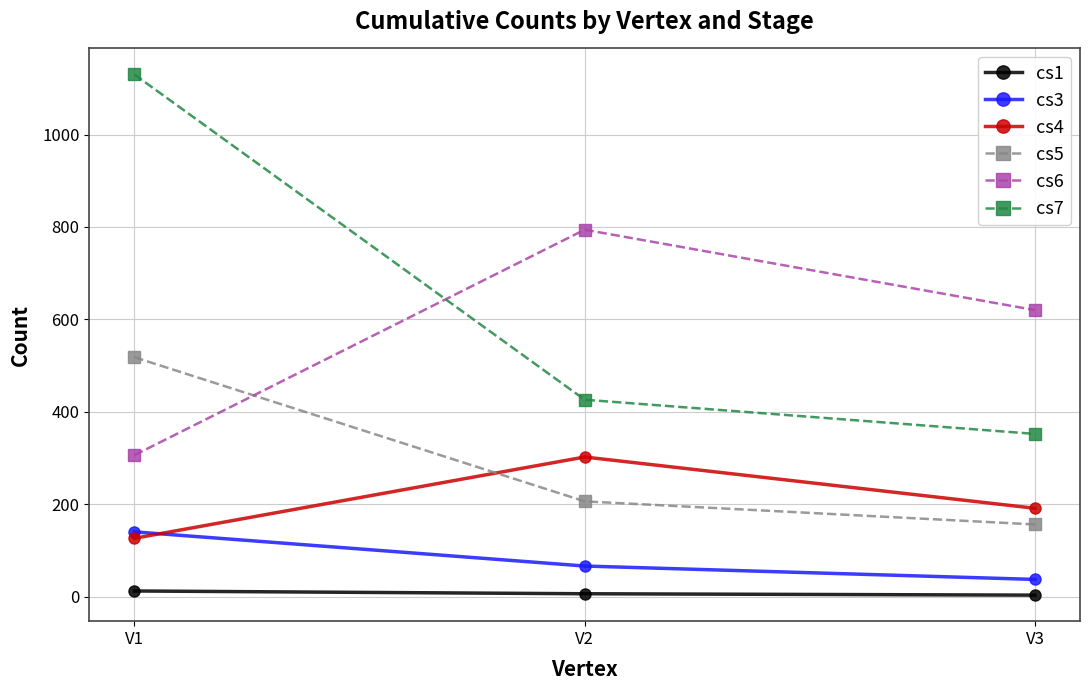

What is the difference between the second highest and minimum values in the cs3 series?

29